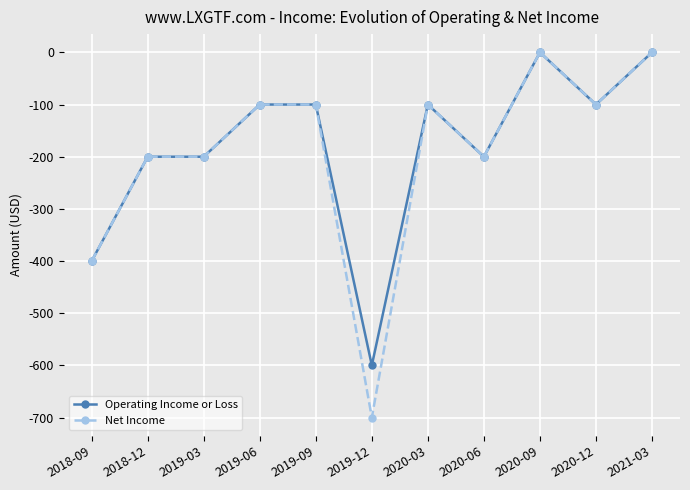

What is the difference between the second highest and minimum values in the Net Income series?

700